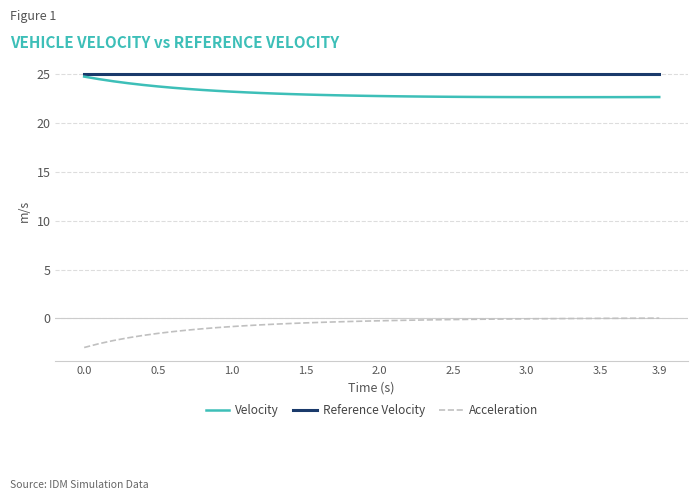

True or false: Velocity and Acceleration cross at least once.

False